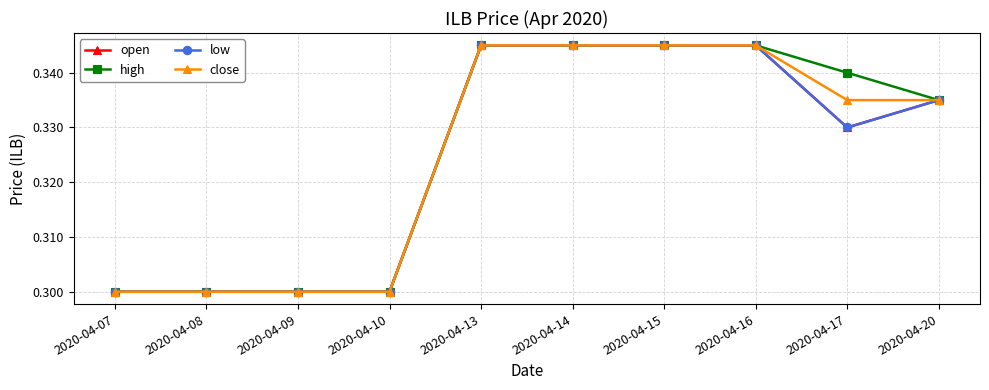

True or false: low has a value of 0.1 at 2020-04-13.

False